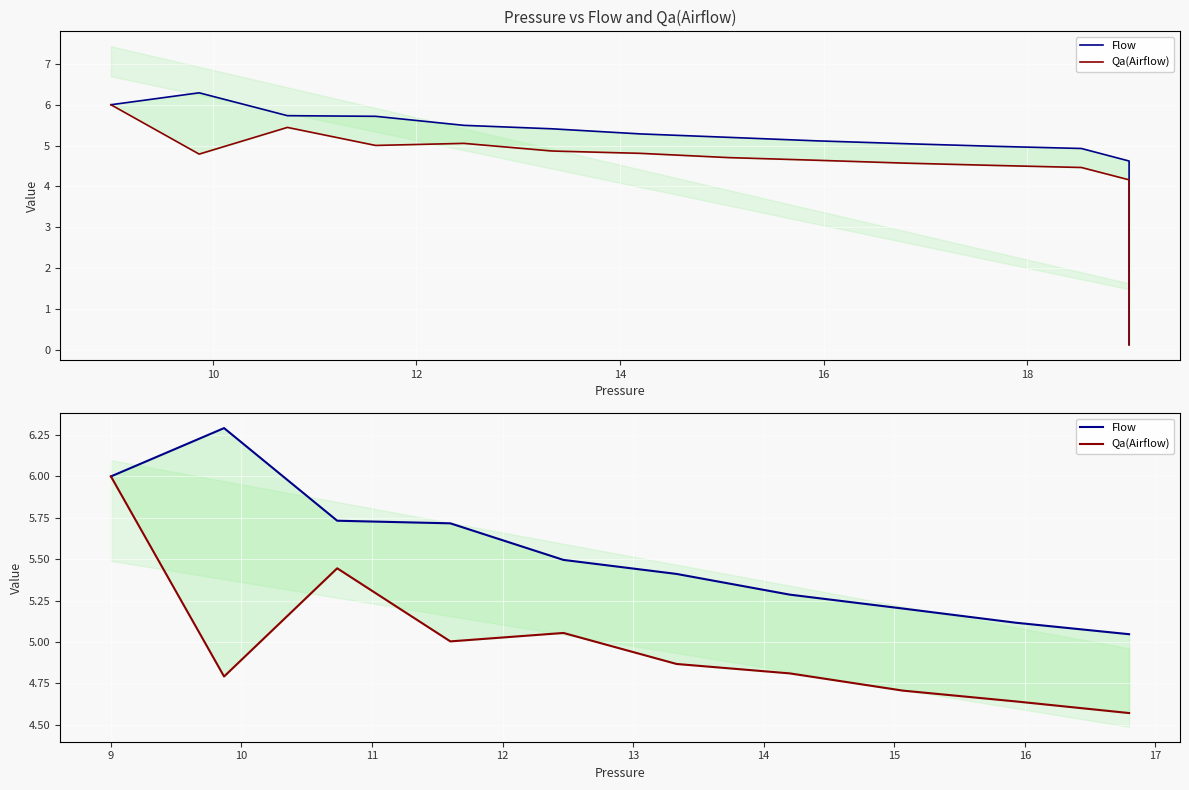

Is this an area chart (filled region under the line)?

No